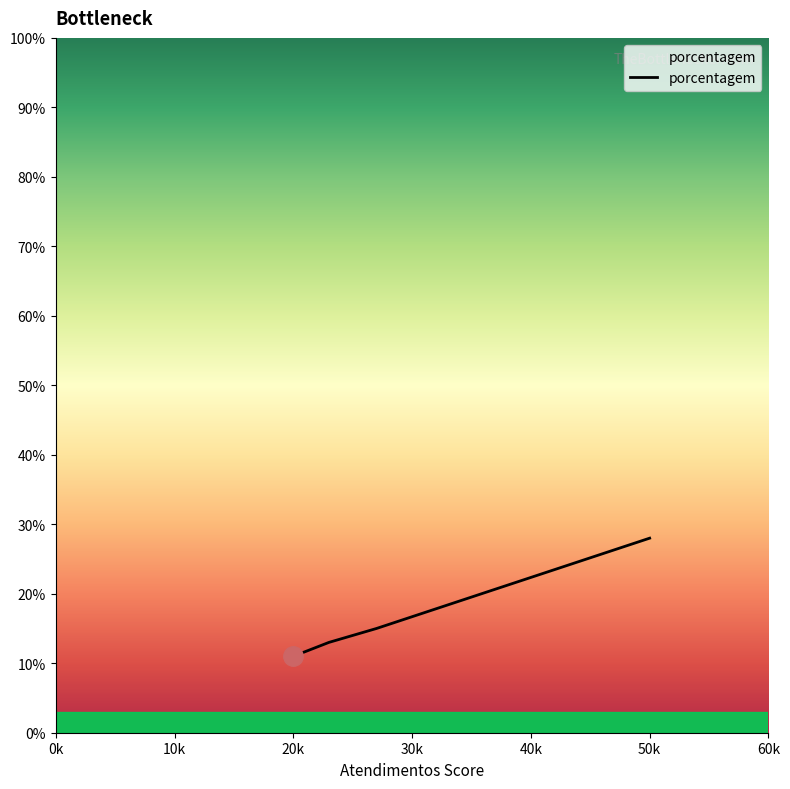

How many lines are shown in the chart?

1